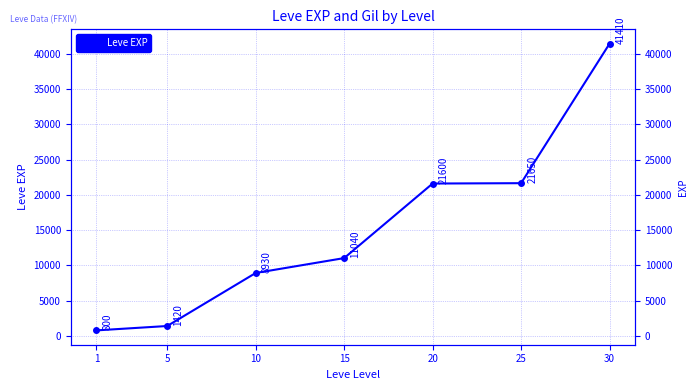

How many lines are shown in the chart?

1